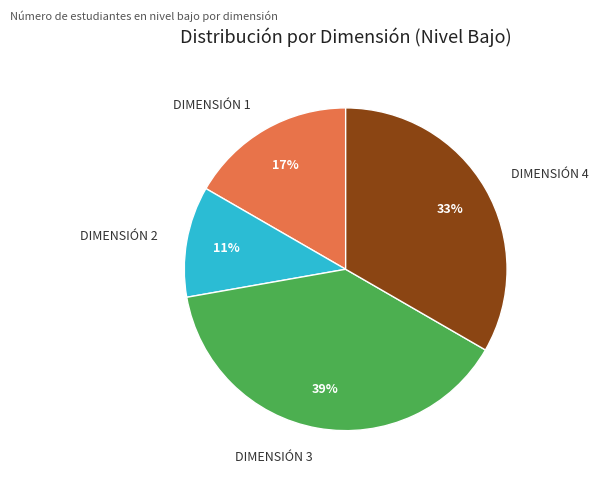

Is it true that DIMENSIÓN 2 is 11% of the pie?

True